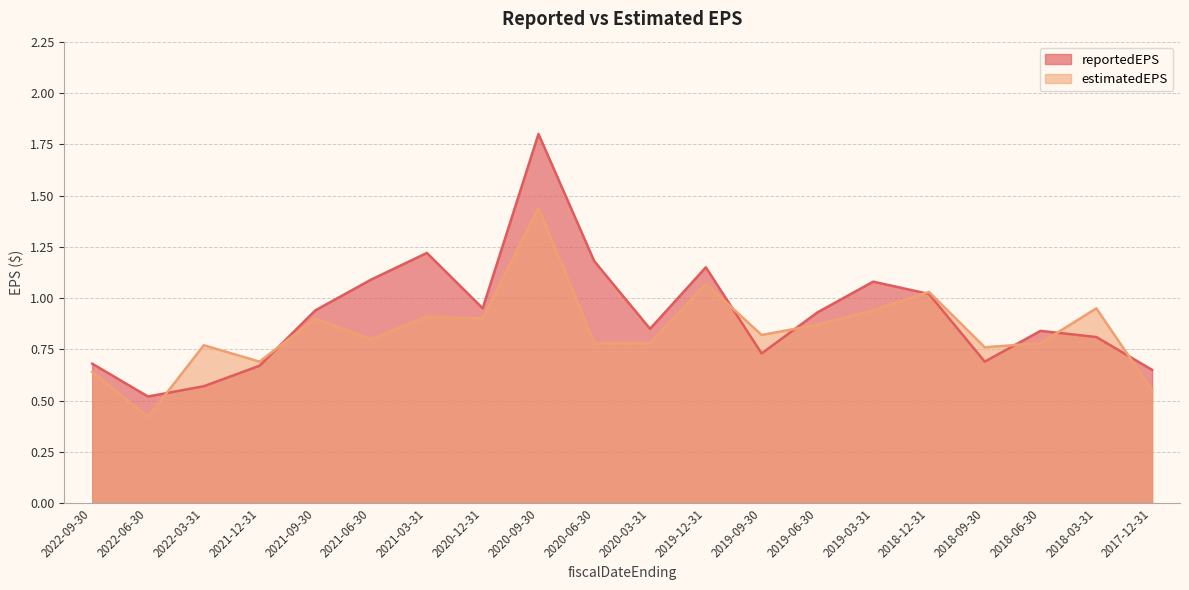

Is the value of estimatedEPS at 2022-09-30 greater than the value of reportedEPS at 2021-06-30?

No